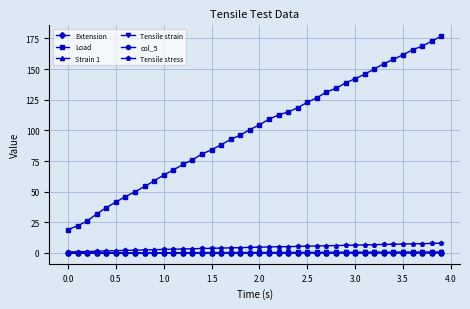

True or false: Load and col_5 cross at least once.

False